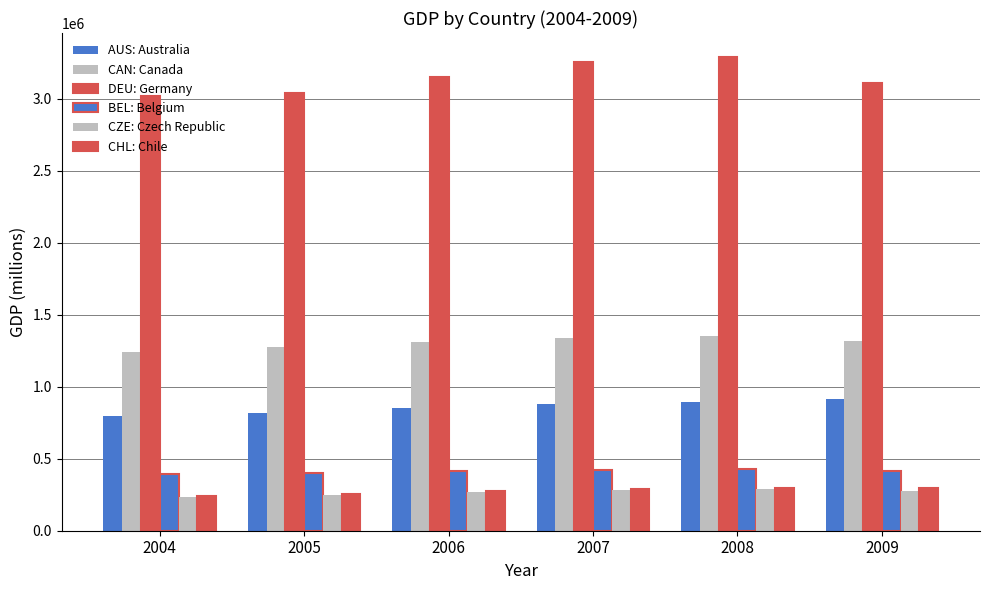

List the labels in order of DEU: Germany value, smallest first.

2004, 2005, 2009, 2006, 2007, 2008